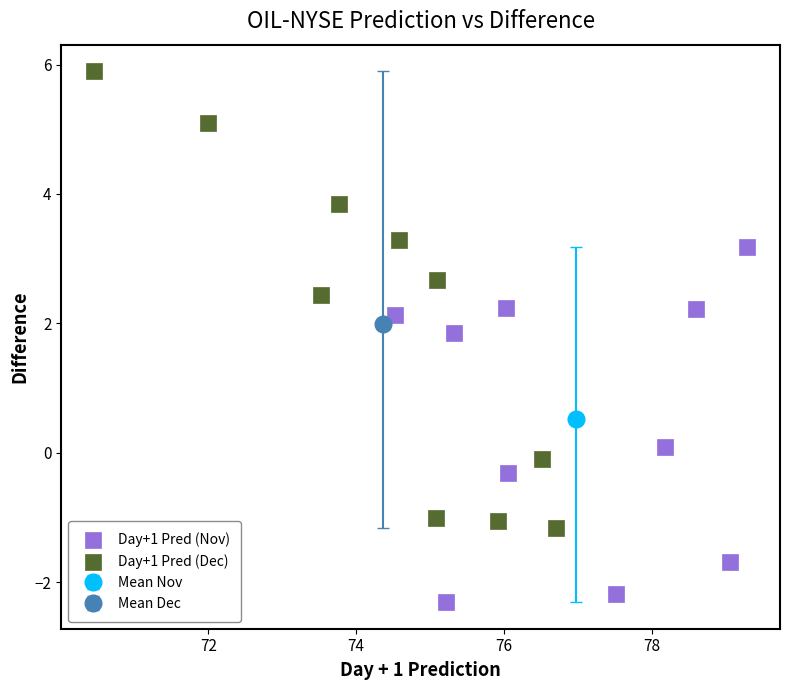

Which series has the largest Y range (max minus min)?

Day+1 Pred (Dec)